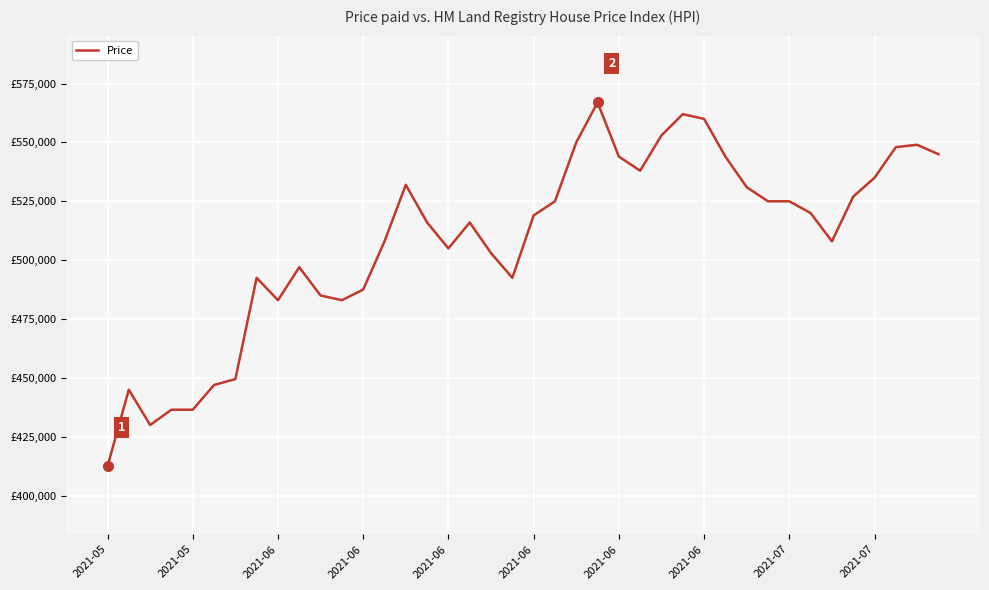

Does the chart have visible grid lines?

Yes